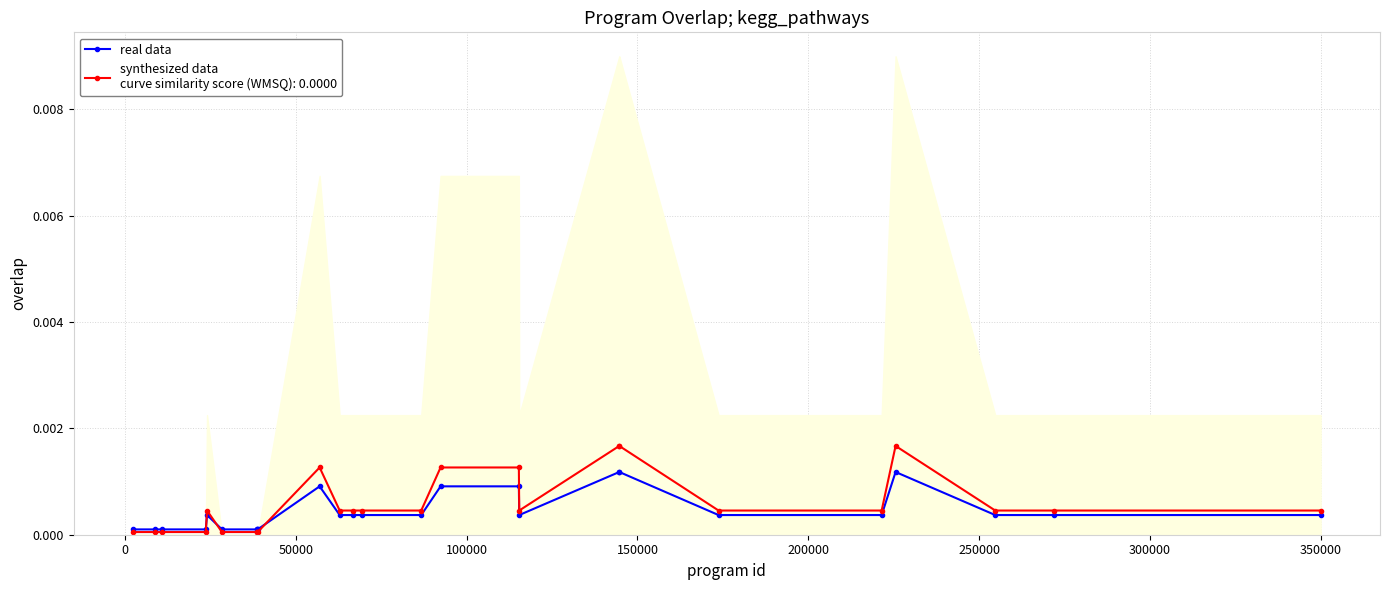

Count the number of categories in the chart.

25